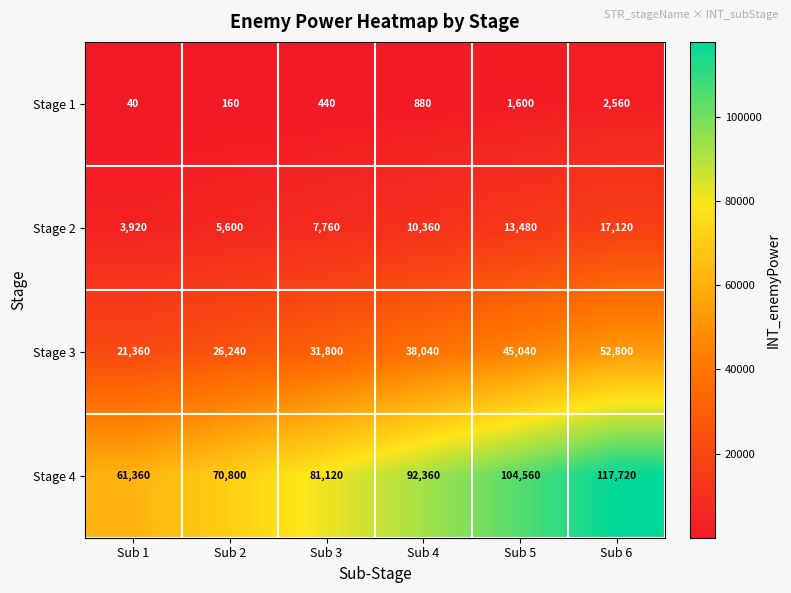

Reading left to right, extract all data points from this chart.

Stage 1: 40	160	440	880	1600	2560
Stage 2: 3920	5600	7760	10360	13480	17120
Stage 3: 21360	26240	31800	38040	45040	52800
Stage 4: 61360	70800	81120	92360	104560	117720